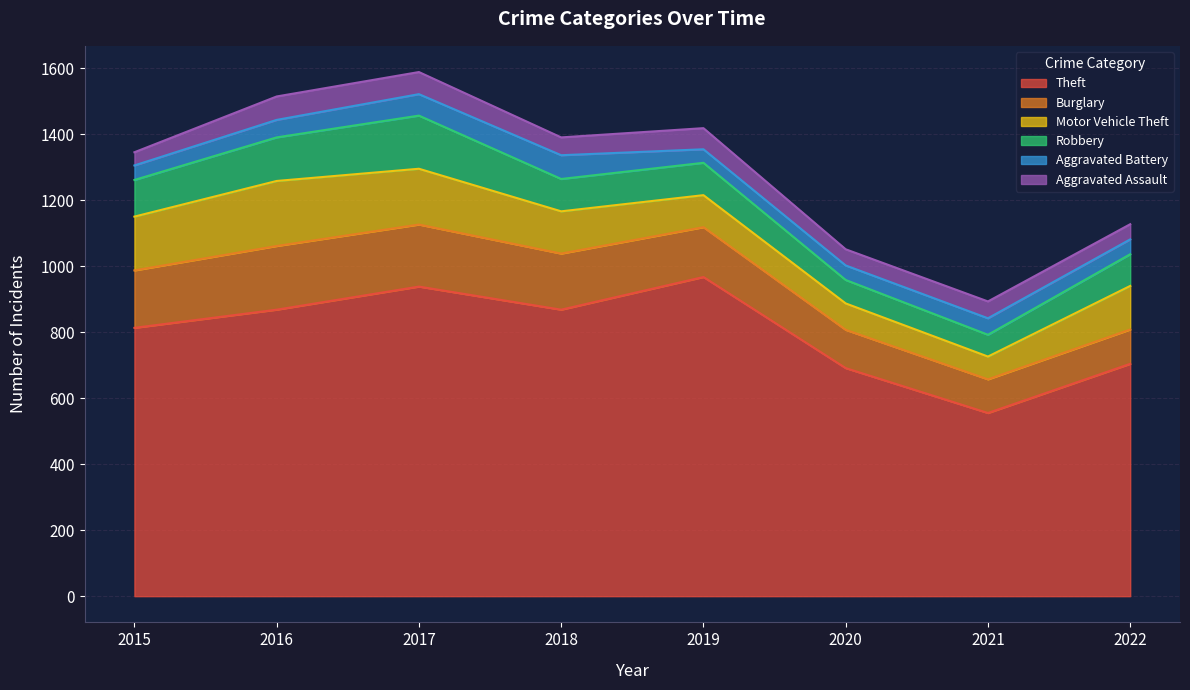

Which series has the largest total across all categories?

Theft